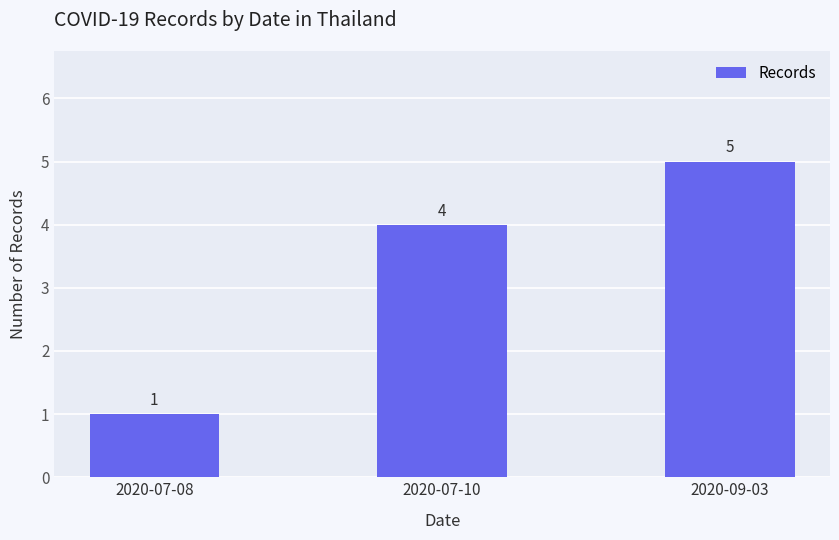

At which label is the value closest to 3?

2020-07-10